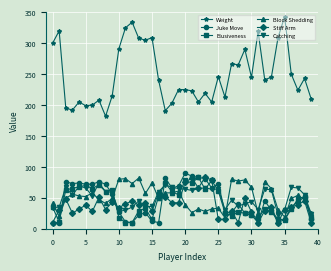

What is the average value of the Stiff Arm series?

38